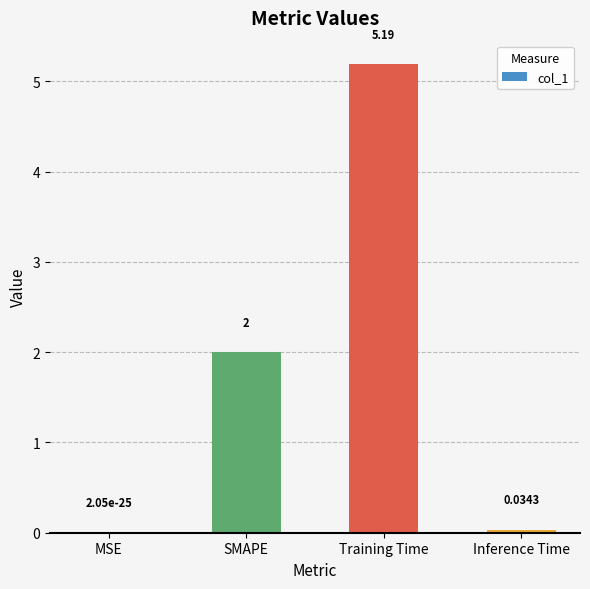

What is the sum of all values?

7.2